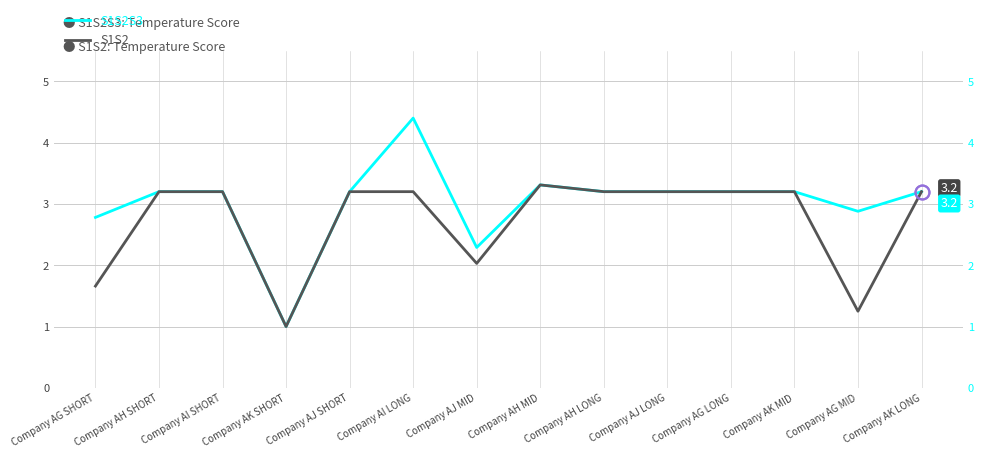

What is the label of the 14th point from the left?

Company AK LONG